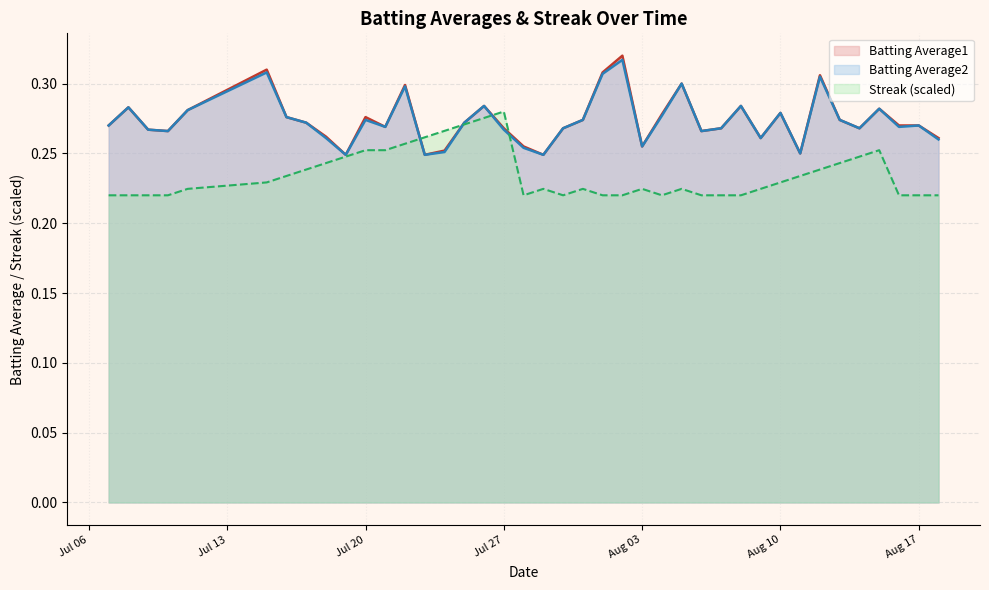

At which category is the sum across all series the highest?

2010-08-02